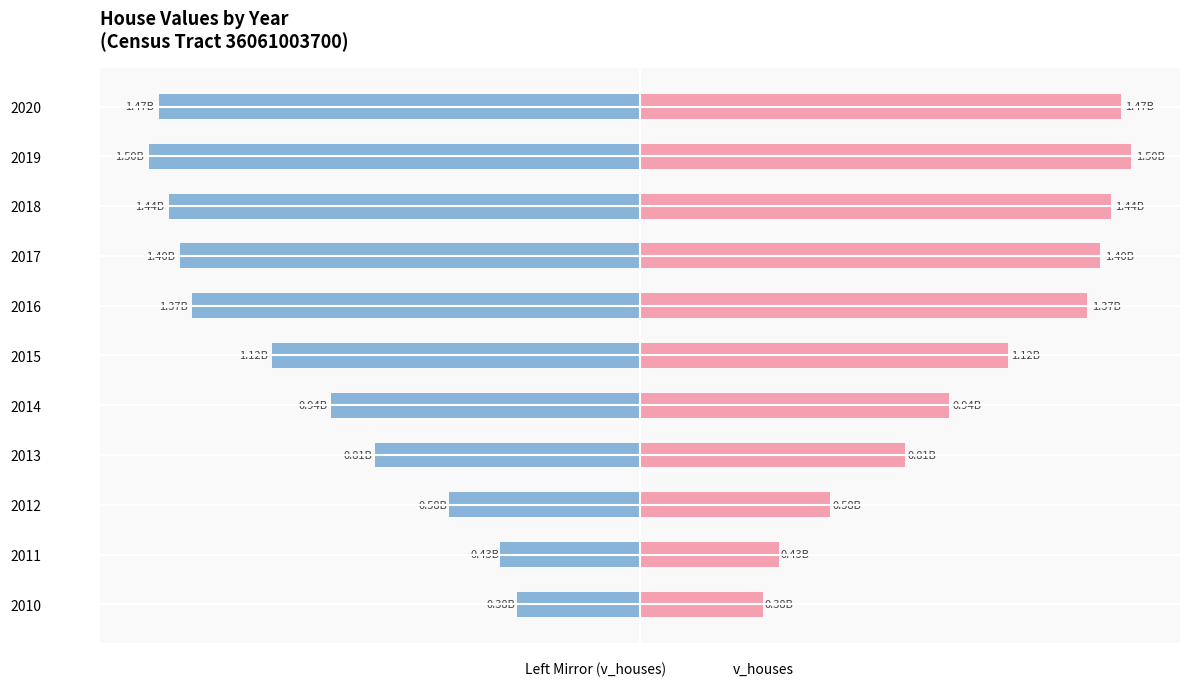

Which series has the largest range (max minus min)?

v_houses (left mirror)